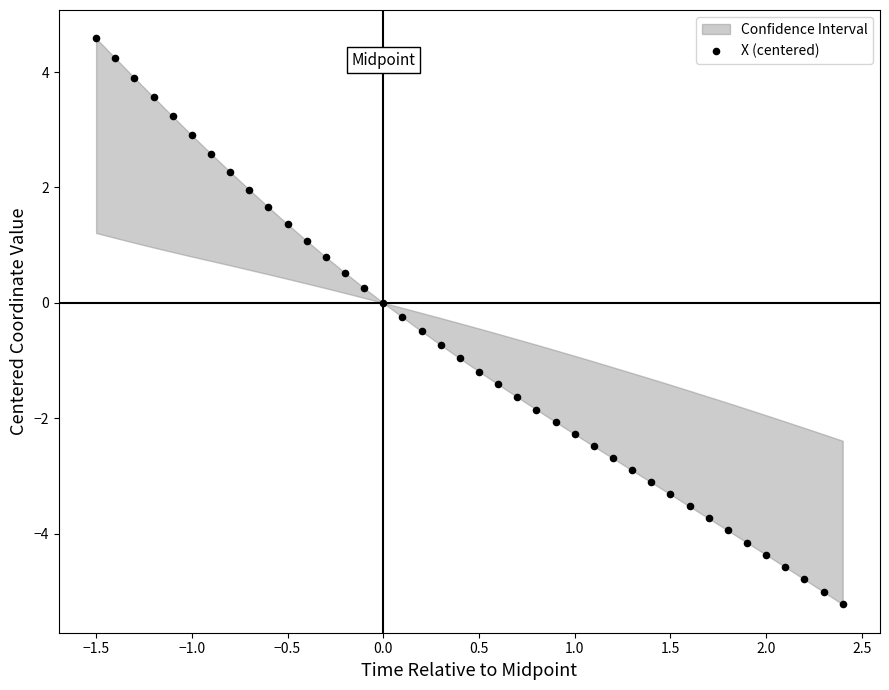

What is the range of Y values (max minus min)?

9.8